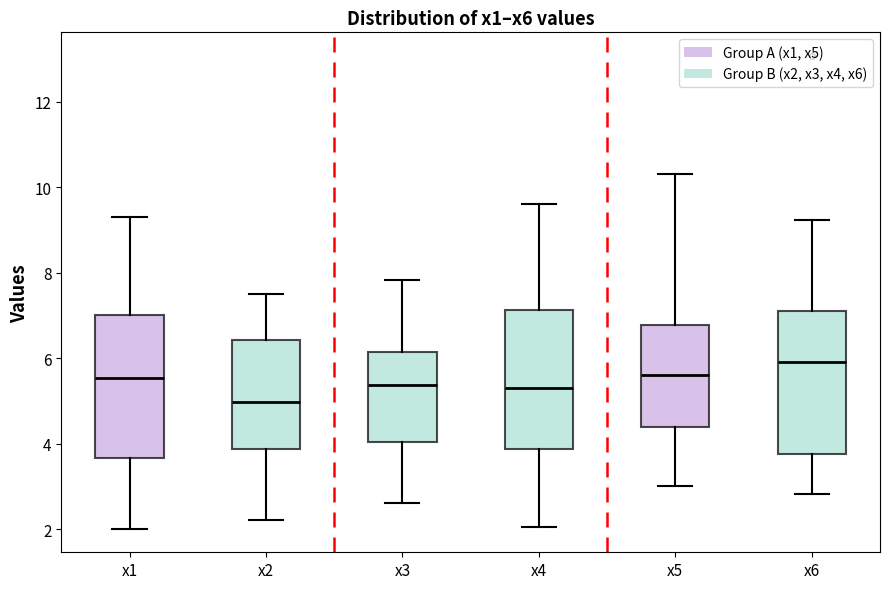

Where does the upper whisker of the box for x1 end on the y-axis? The values are not printed on the chart, so give them approximately, as read against the axis.

9.2